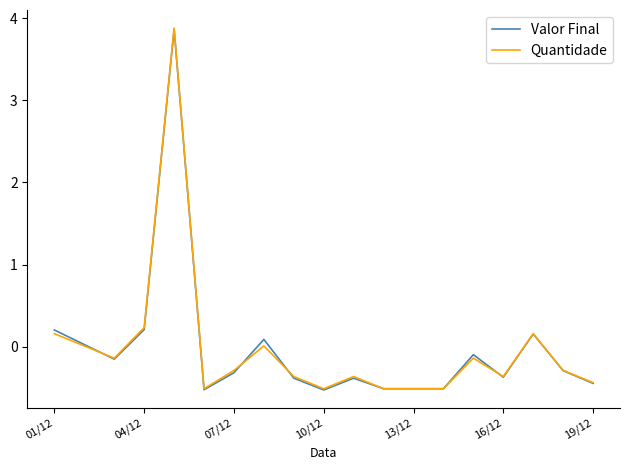

What is the maximum value for Quantidade?

3.9